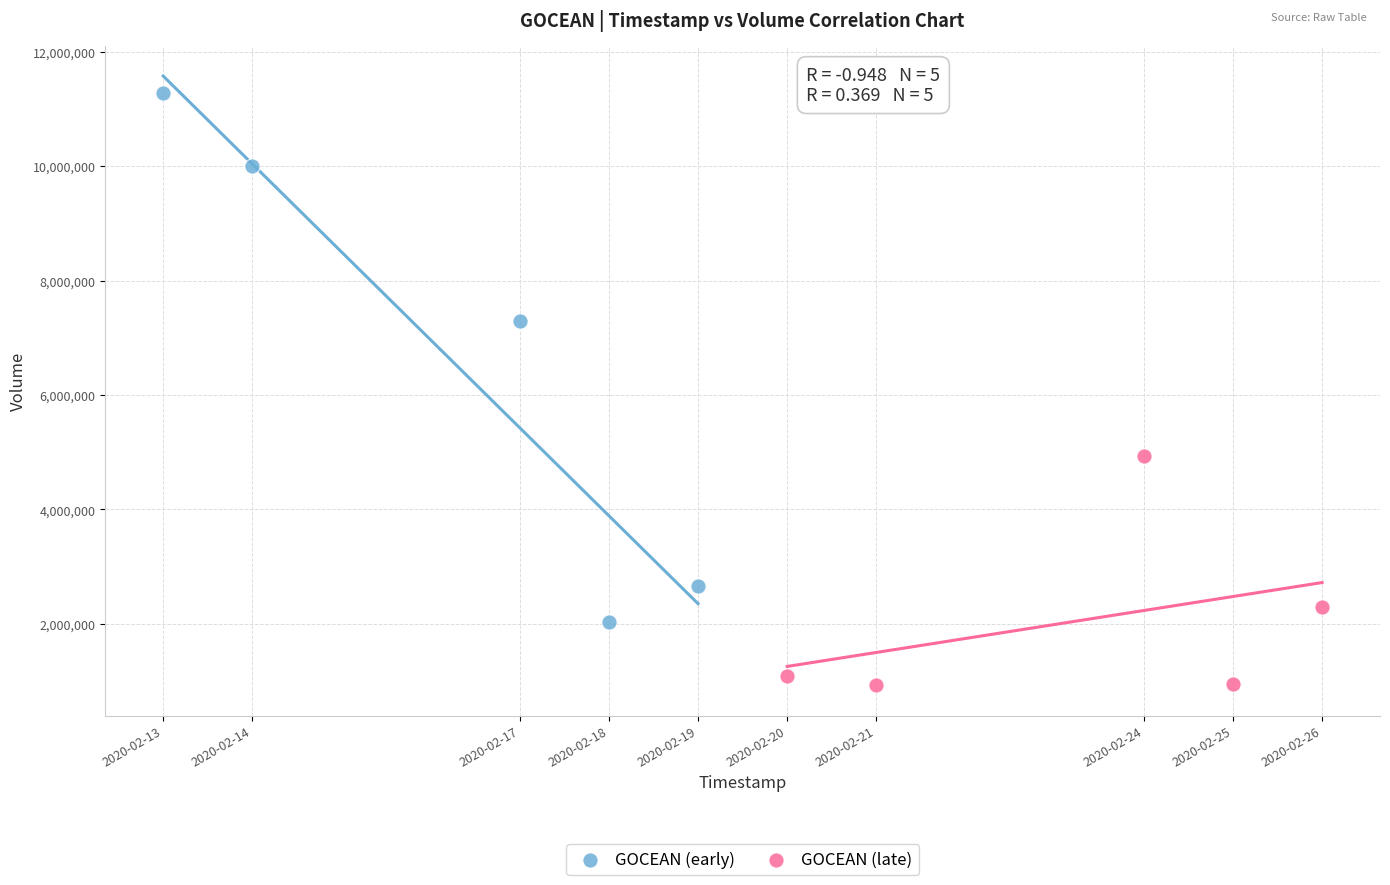

Which series reaches the minimum Y coordinate?

GOCEAN (late)